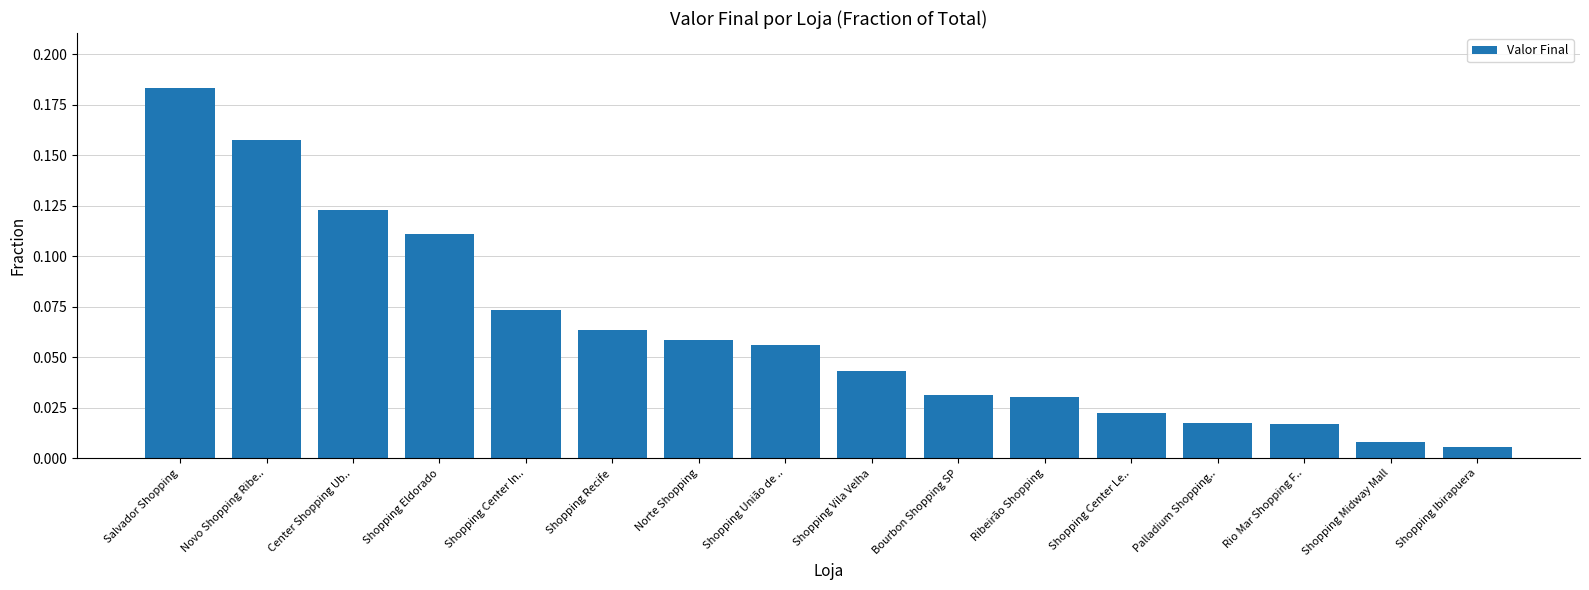

True or false: the data shows 0.2 at Center Shopping Ub...

False